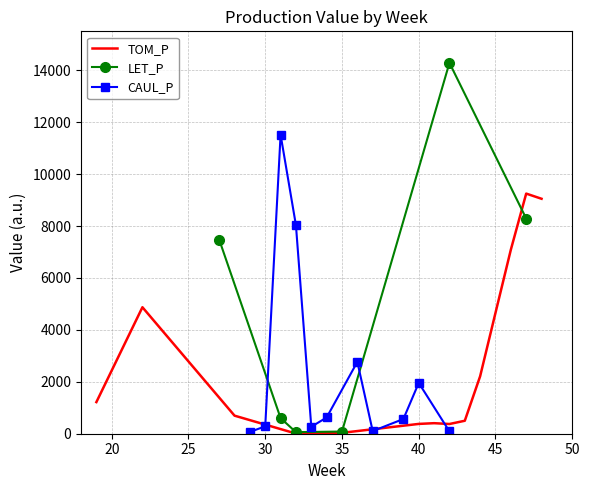

Is it true that TOM_P equals 5086.9 at 24?

False